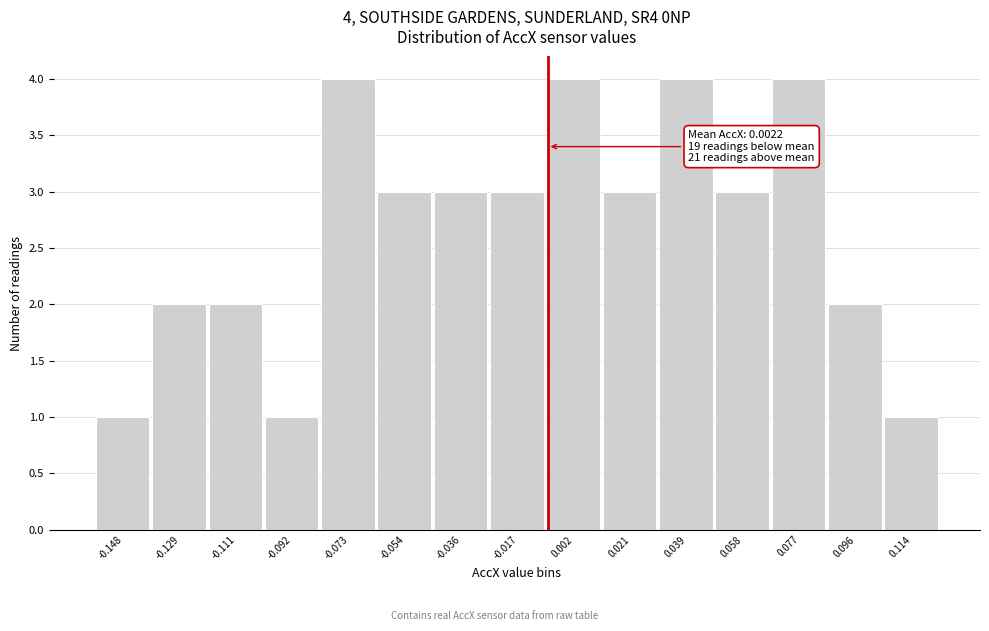

Reading left to right, extract all data points from this chart.

1	2	2	1	4	3	3	3	4	3	4	3	4	2	1